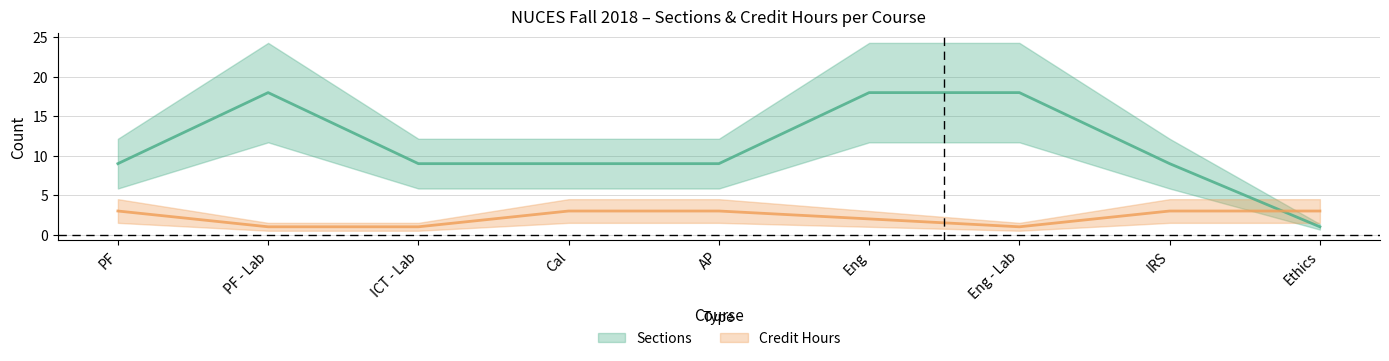

Between Eng and Ethics, which series saw the biggest shift?

Sections